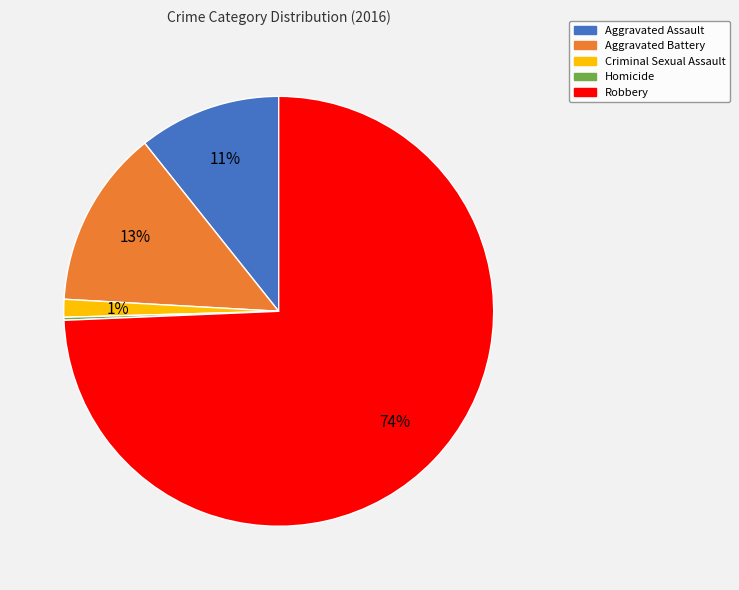

Combined, do Robbery and Aggravated Assault account for over 50%?

Yes